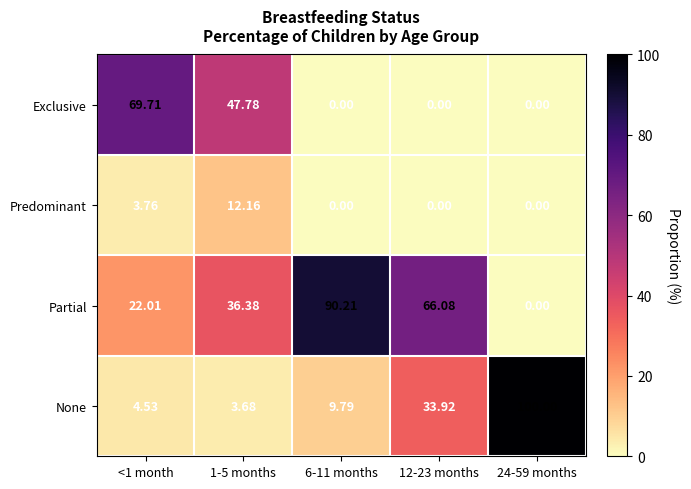

Is the value of Predominant at 24-59 months greater than the value of None at 12-23 months?

No